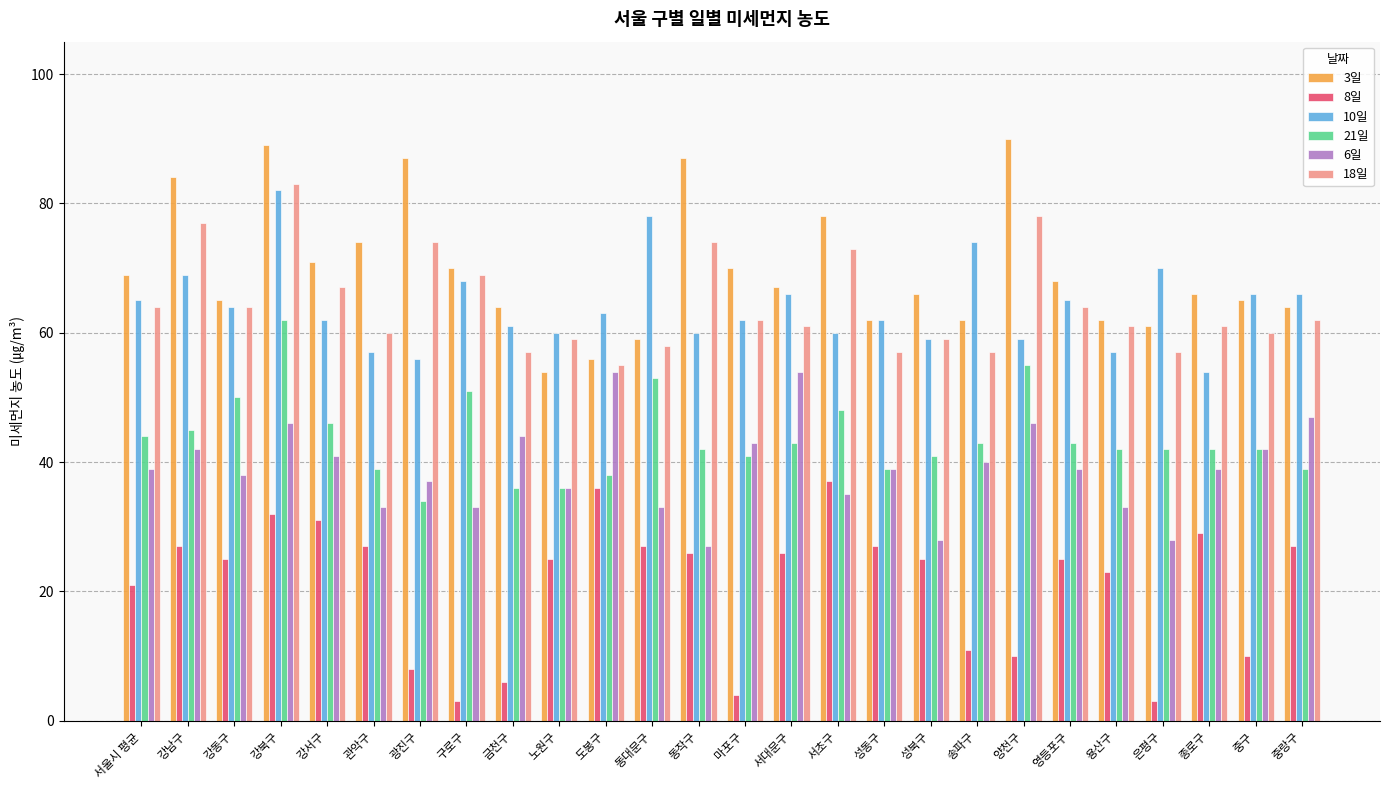

What is the difference between the maximum and minimum values in the 8일 series?

34